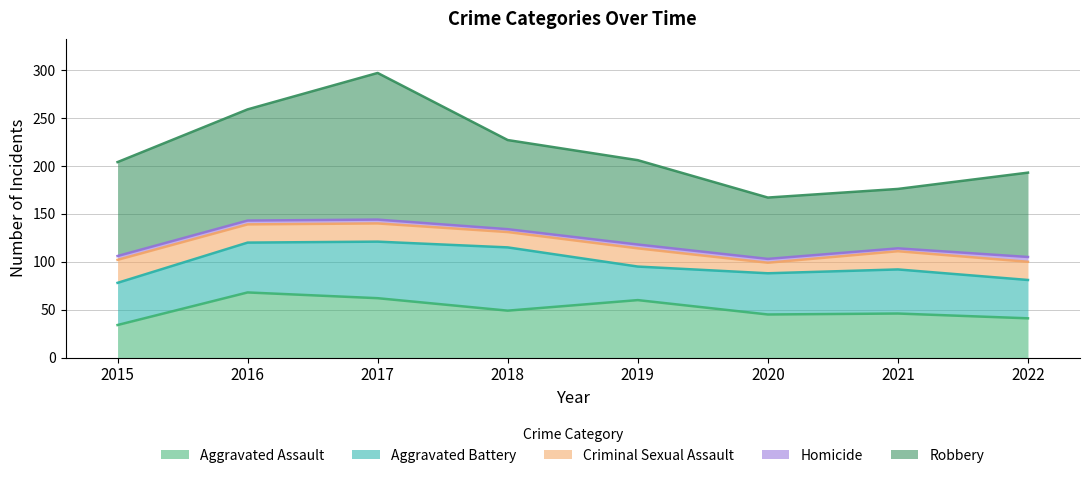

What is the maximum value for Aggravated Assault?

68